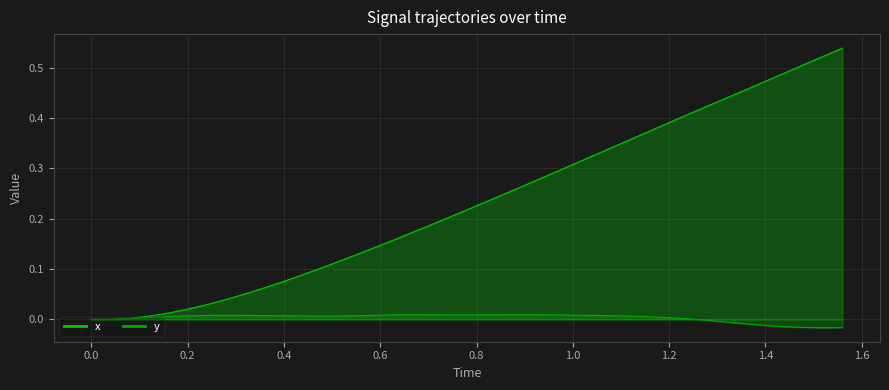

Does the chart display data point markers on the line(s)?

No